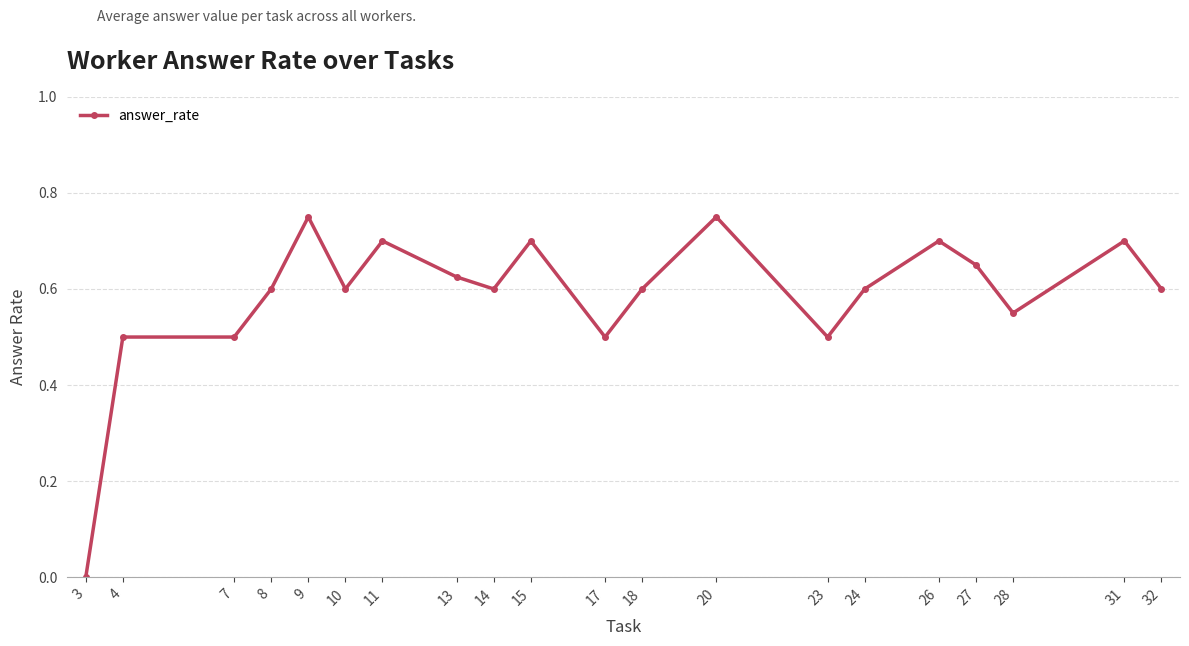

True or false: the data has more than 1 interior local peaks.

True